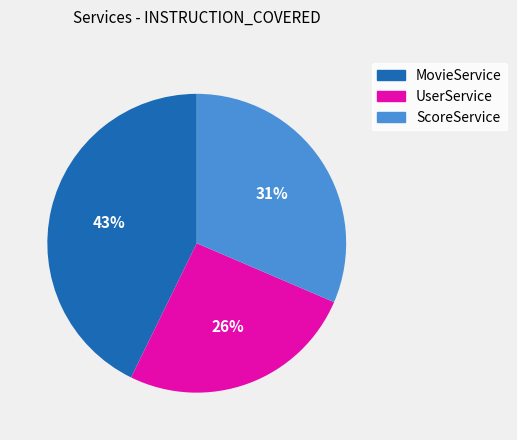

Rank the categories by value from lowest to highest.

UserService, ScoreService, MovieService